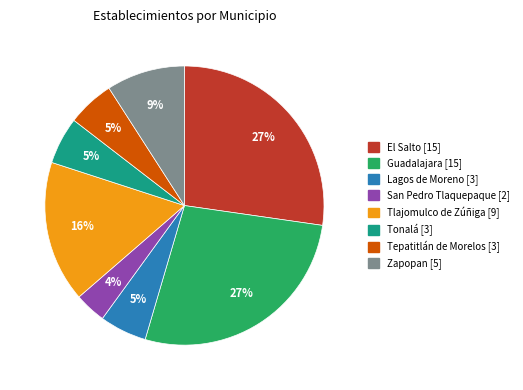

Between Lagos de Moreno [3] and Zapopan [5], which is larger?

Zapopan [5]